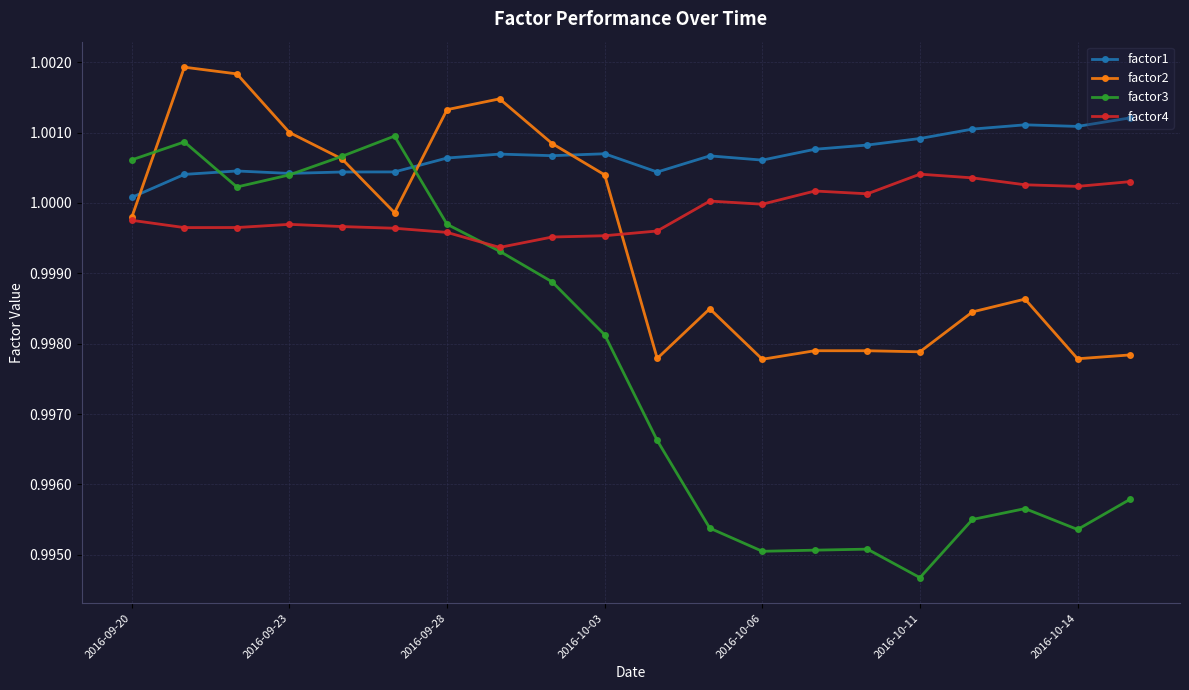

Which series has the largest range (max minus min)?

factor3